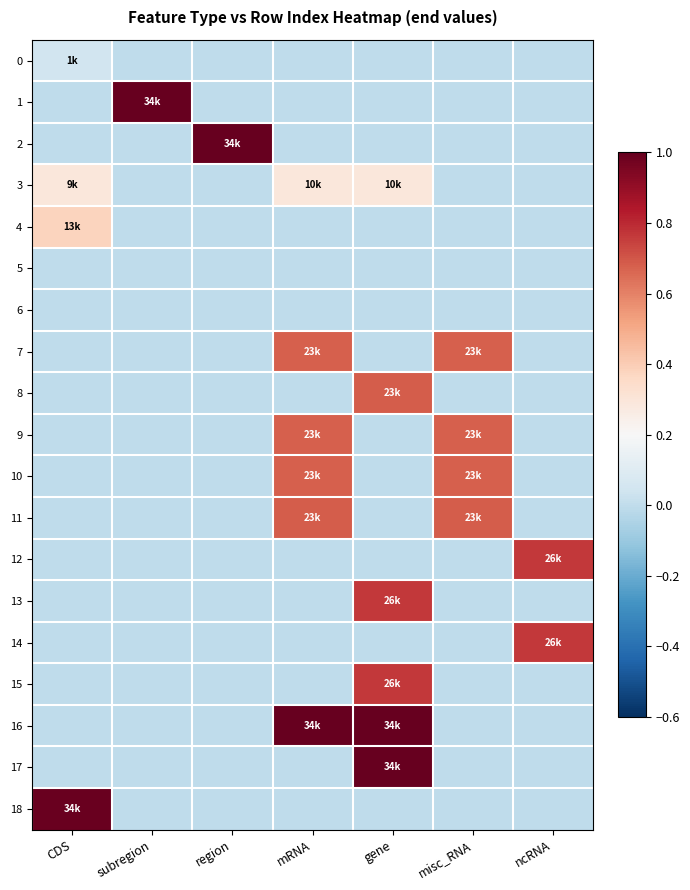

Reading left to right, extract all data points from this chart.

0: CDS=0.0	subregion=0.0	region=0.0	mRNA=0.0	gene=0.0	misc_RNA=0.0	ncRNA=0.0
1: CDS=0.0	subregion=1.0	region=0.0	mRNA=0.0	gene=0.0	misc_RNA=0.0	ncRNA=0.0
2: CDS=0.0	subregion=0.0	region=1.0	mRNA=0.0	gene=0.0	misc_RNA=0.0	ncRNA=0.0
3: CDS=0.3	subregion=0.0	region=0.0	mRNA=0.3	gene=0.3	misc_RNA=0.0	ncRNA=0.0
4: CDS=0.4	subregion=0.0	region=0.0	mRNA=0.0	gene=0.0	misc_RNA=0.0	ncRNA=0.0
5: CDS=0.0	subregion=0.0	region=0.0	mRNA=0.0	gene=0.0	misc_RNA=0.0	ncRNA=0.0
6: CDS=0.0	subregion=0.0	region=0.0	mRNA=0.0	gene=0.0	misc_RNA=0.0	ncRNA=0.0
7: CDS=0.0	subregion=0.0	region=0.0	mRNA=0.7	gene=0.0	misc_RNA=0.7	ncRNA=0.0
8: CDS=0.0	subregion=0.0	region=0.0	mRNA=0.0	gene=0.7	misc_RNA=0.0	ncRNA=0.0
9: CDS=0.0	subregion=0.0	region=0.0	mRNA=0.7	gene=0.0	misc_RNA=0.7	ncRNA=0.0
10: CDS=0.0	subregion=0.0	region=0.0	mRNA=0.7	gene=0.0	misc_RNA=0.7	ncRNA=0.0
11: CDS=0.0	subregion=0.0	region=0.0	mRNA=0.7	gene=0.0	misc_RNA=0.7	ncRNA=0.0
12: CDS=0.0	subregion=0.0	region=0.0	mRNA=0.0	gene=0.0	misc_RNA=0.0	ncRNA=0.8
13: CDS=0.0	subregion=0.0	region=0.0	mRNA=0.0	gene=0.8	misc_RNA=0.0	ncRNA=0.0
14: CDS=0.0	subregion=0.0	region=0.0	mRNA=0.0	gene=0.0	misc_RNA=0.0	ncRNA=0.8
15: CDS=0.0	subregion=0.0	region=0.0	mRNA=0.0	gene=0.8	misc_RNA=0.0	ncRNA=0.0
16: CDS=0.0	subregion=0.0	region=0.0	mRNA=1.0	gene=1.0	misc_RNA=0.0	ncRNA=0.0
17: CDS=0.0	subregion=0.0	region=0.0	mRNA=0.0	gene=1.0	misc_RNA=0.0	ncRNA=0.0
18: CDS=1.0	subregion=0.0	region=0.0	mRNA=0.0	gene=0.0	misc_RNA=0.0	ncRNA=0.0